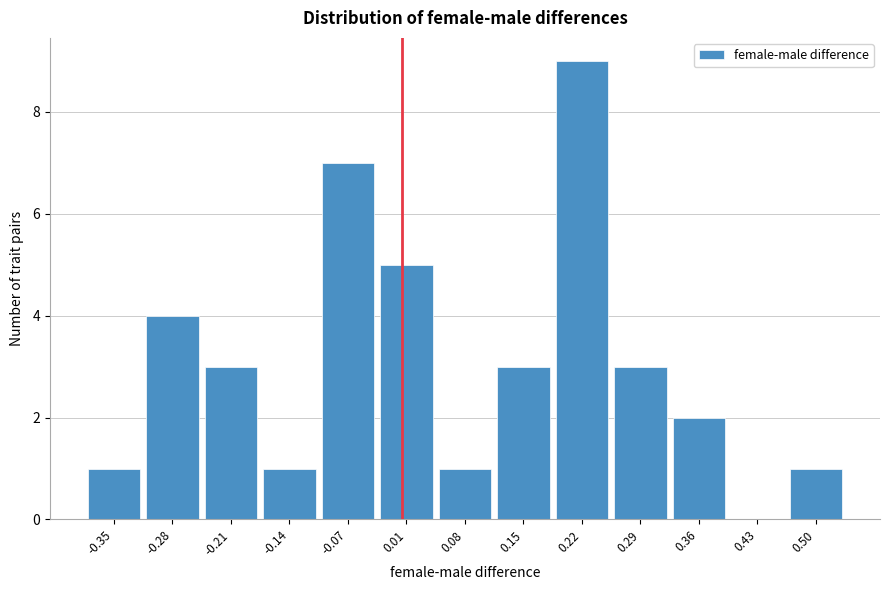

Which range on the x-axis has the tallest bar?

0.18 to 0.25